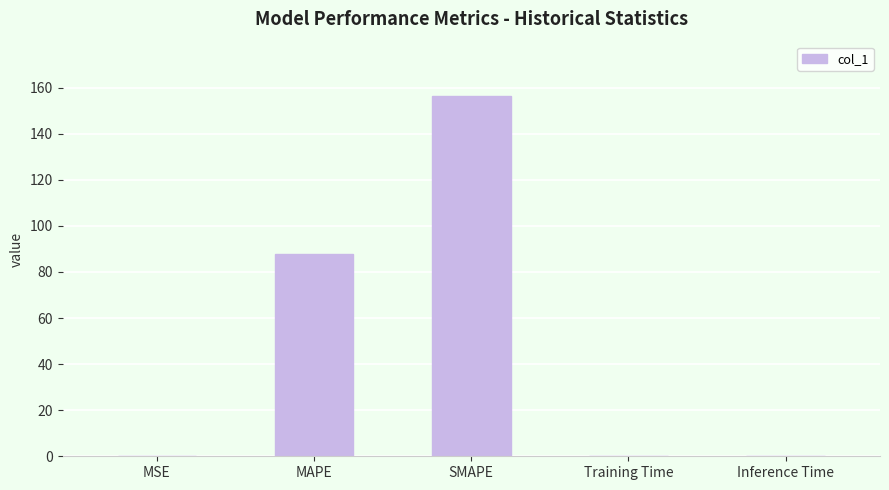

Read the value at MSE.

0.2